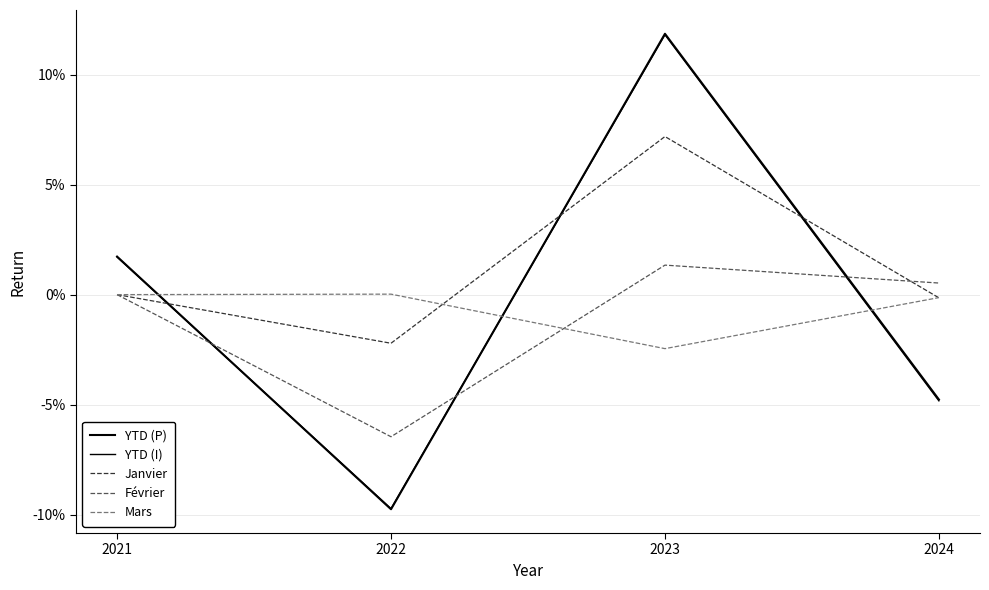

What is the minimum value for YTD (P)?

-0.1